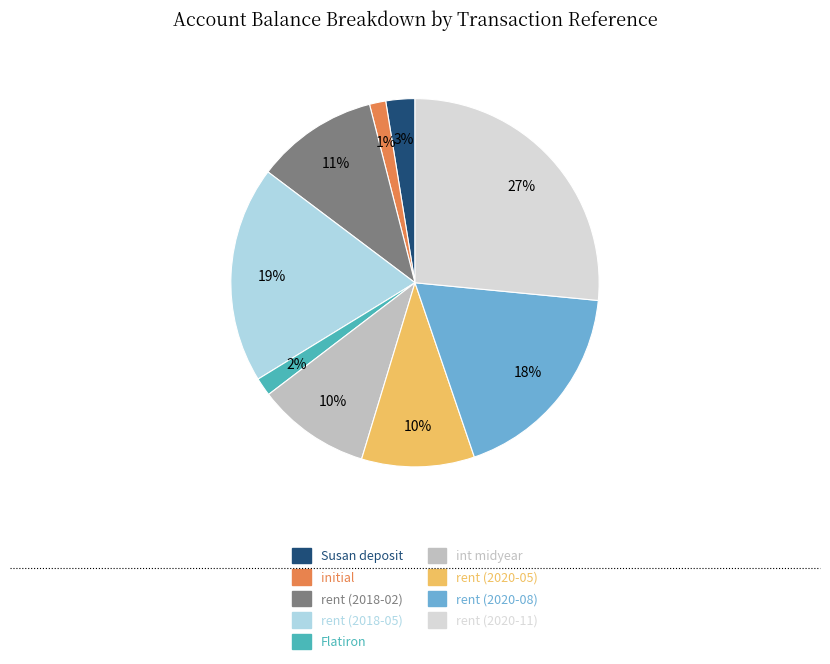

Which slice is the largest?

rent (2020-11)